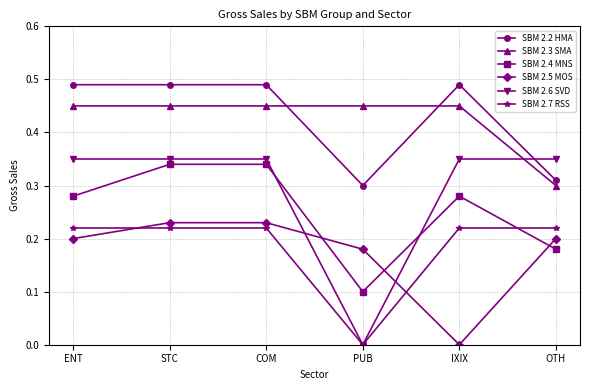

List the series in order of their peak value, lowest first.

SBM 2.7 RSS, SBM 2.5 MOS, SBM 2.4 MNS, SBM 2.6 SVD, SBM 2.3 SMA, SBM 2.2 HMA